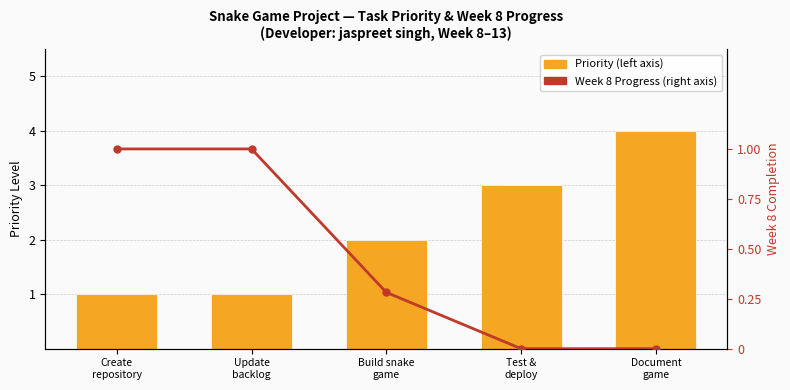

Is it true that Priority equals 0.9 at Document
game?

False